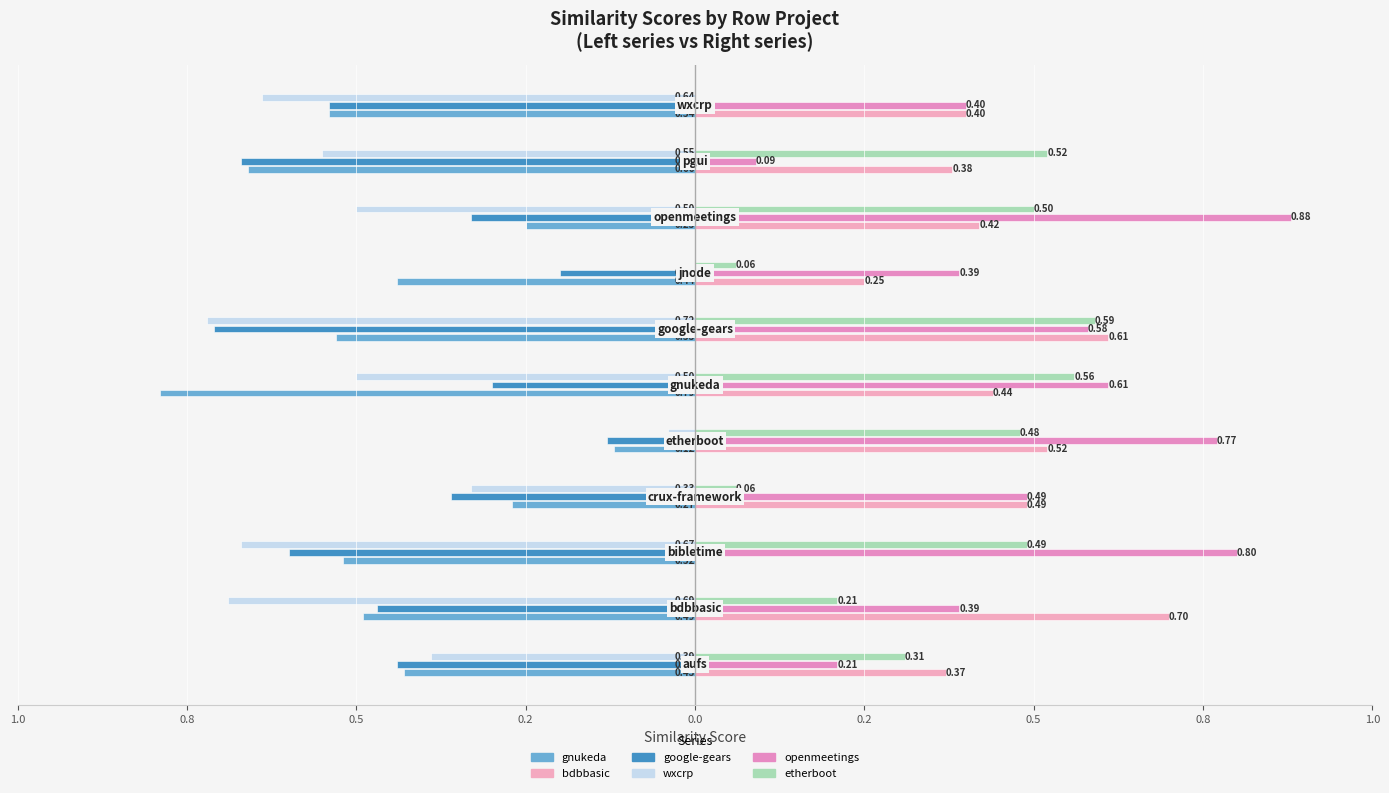

What is the minimum value shown in the chart?

-0.8